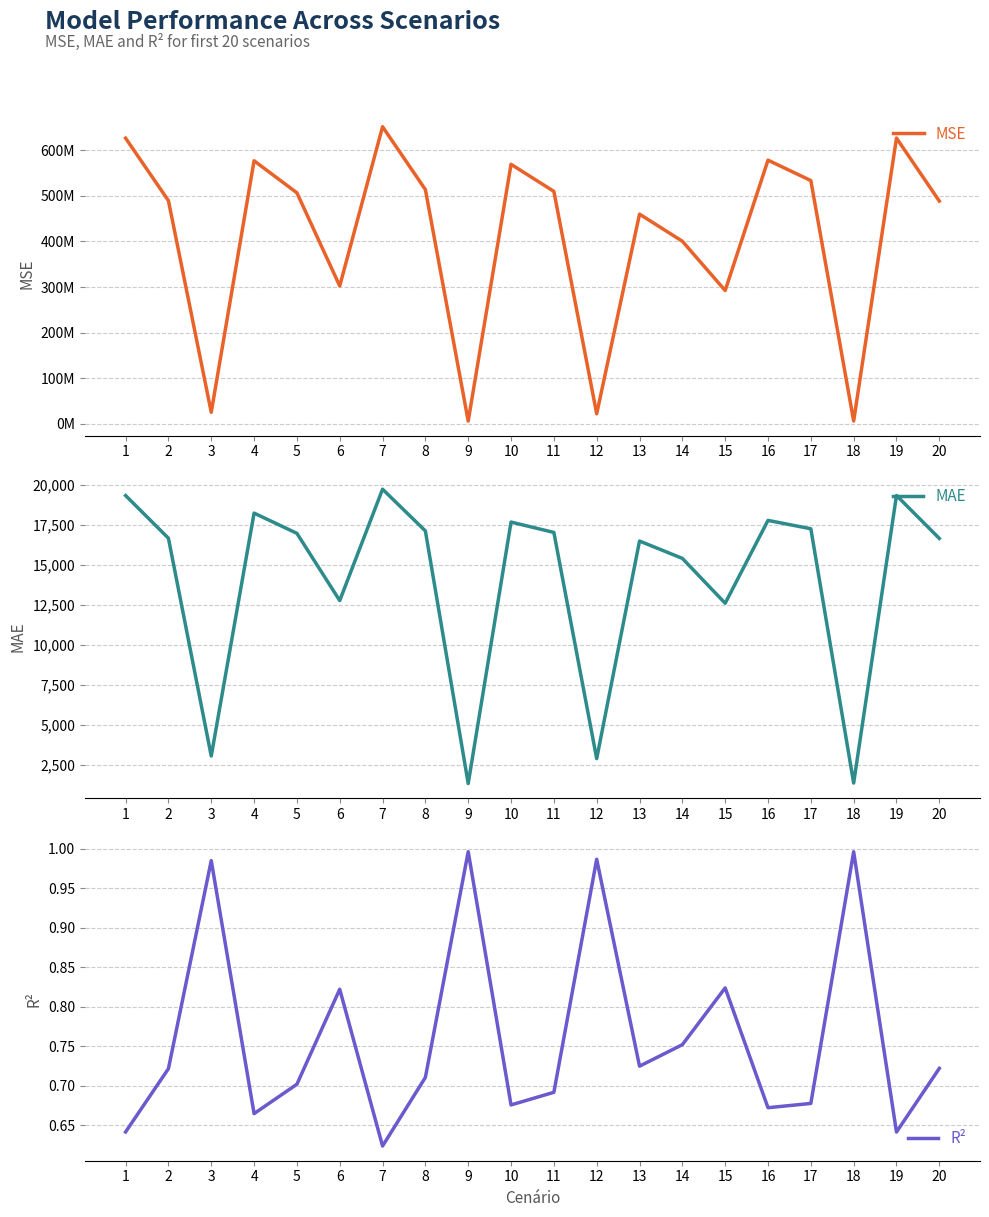

At 17, list the series in order from smallest to largest.

R², MAE, MSE